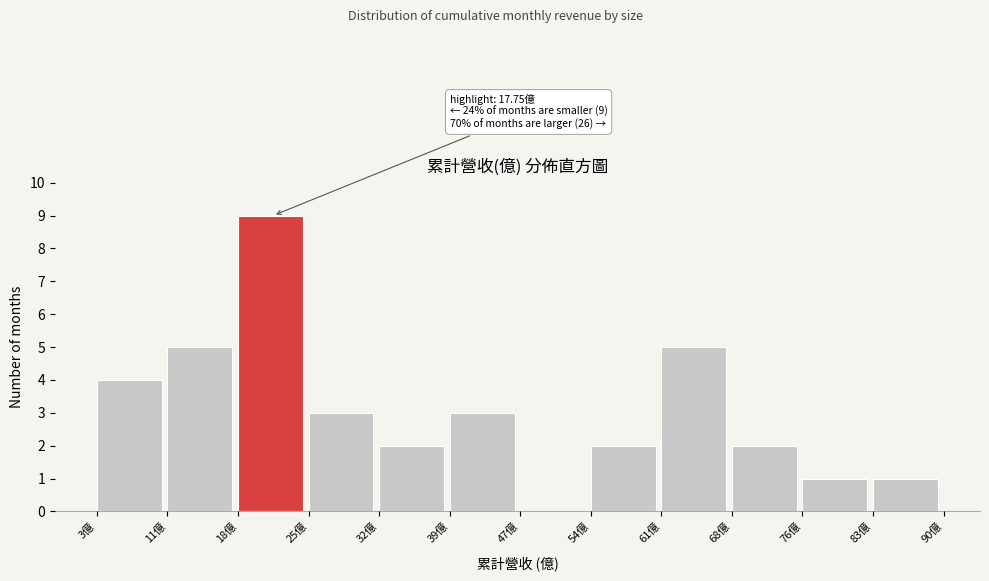

Over which range of the x-axis is the bar tallest?

18 to 25